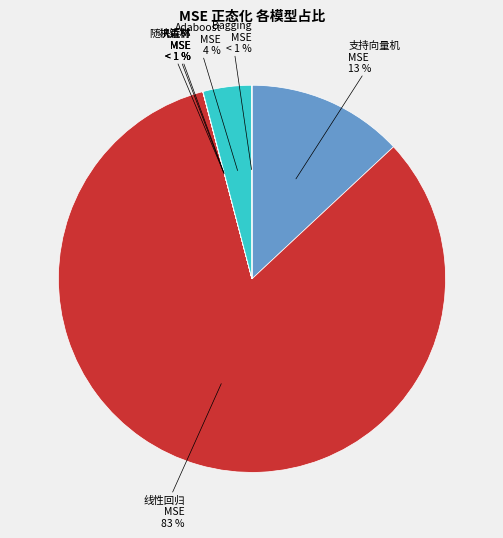

How many segments does this pie chart have?

7